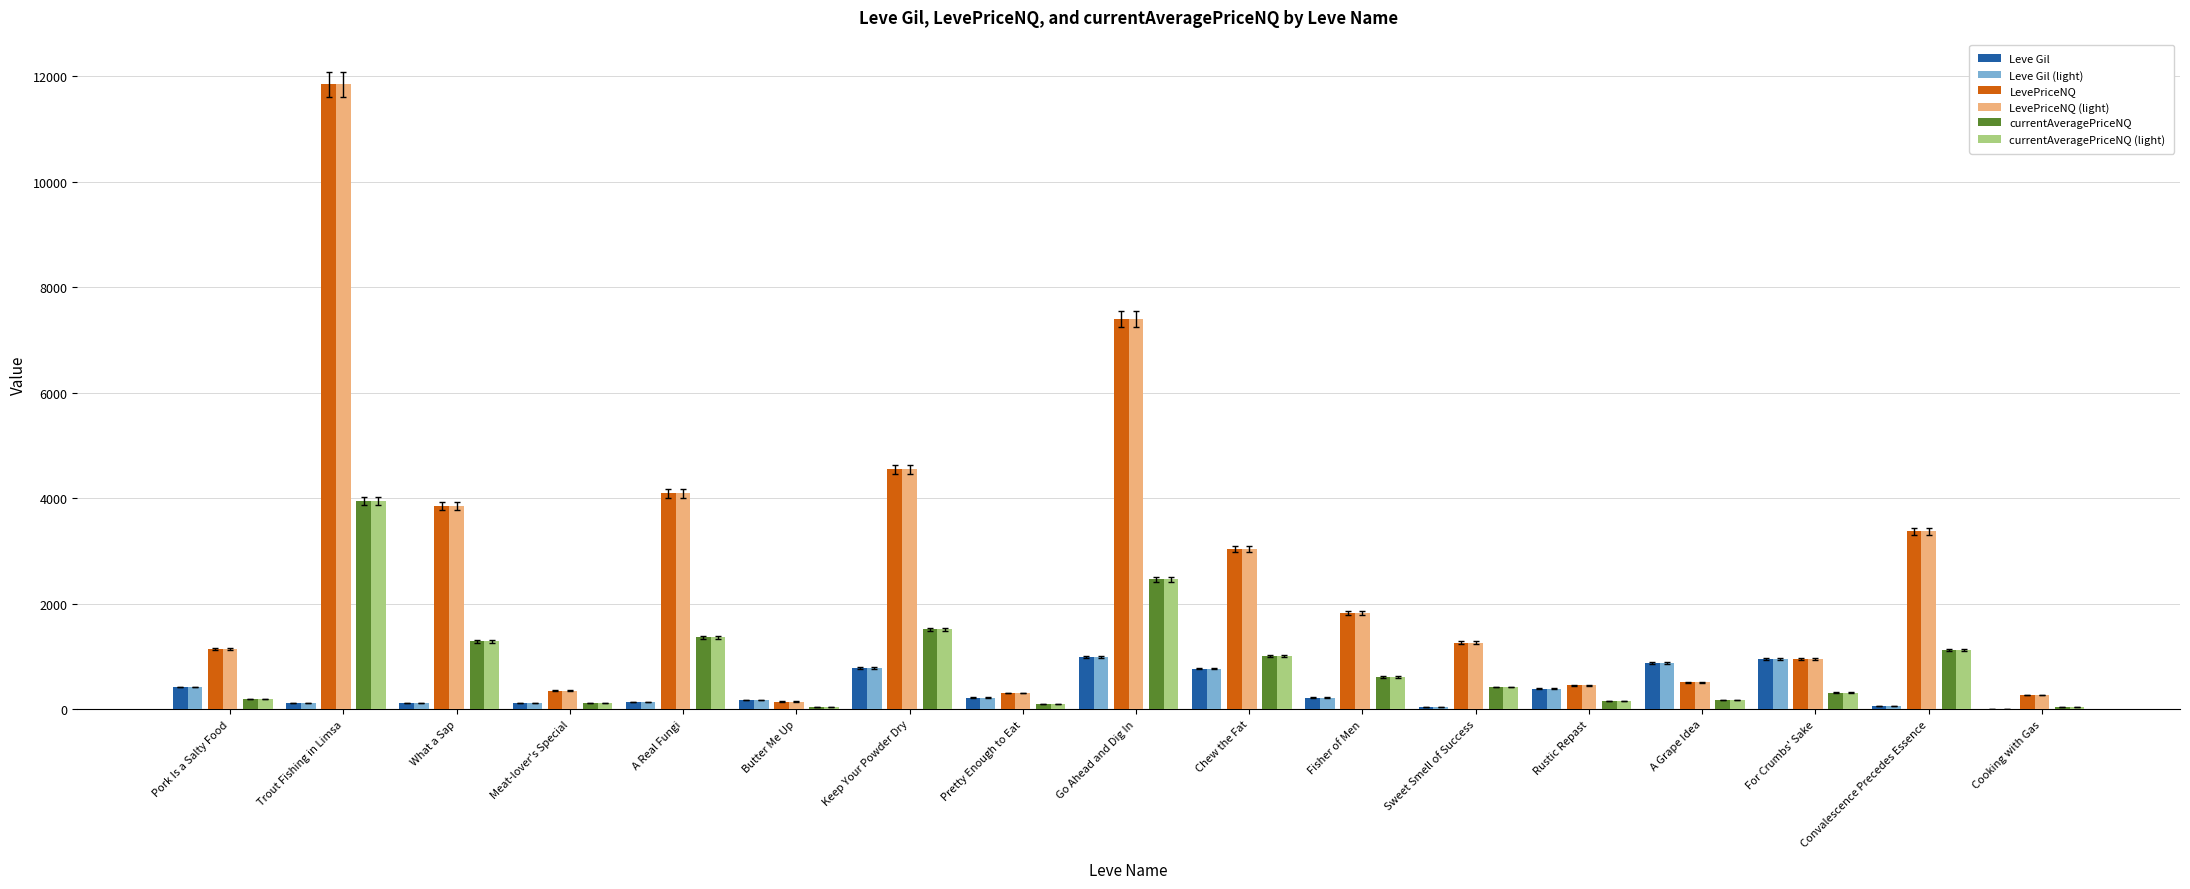

How many groups of bars are there?

17